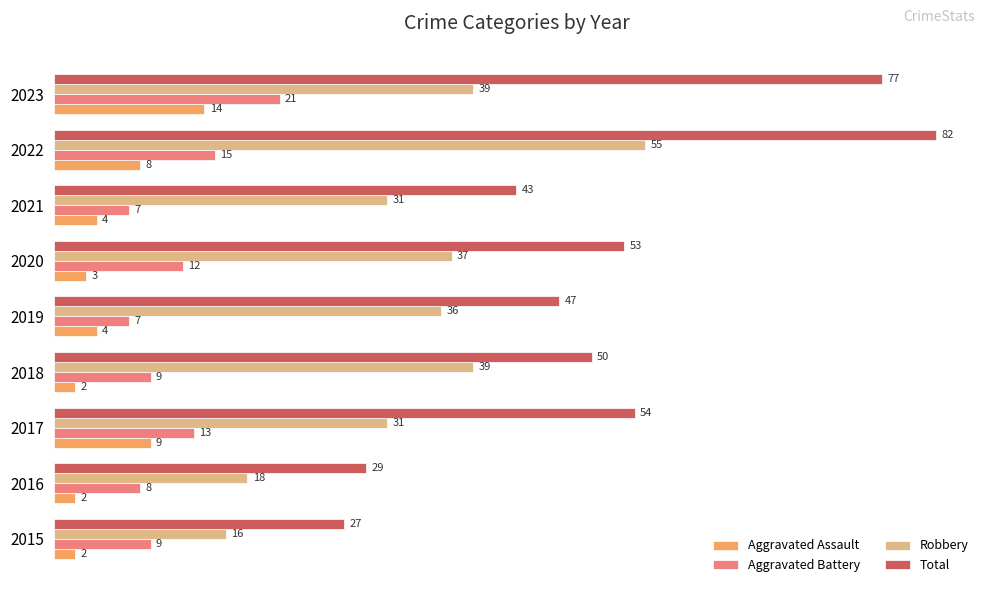

What are all the series names shown in the legend?

Aggravated Assault, Aggravated Battery, Robbery, Total